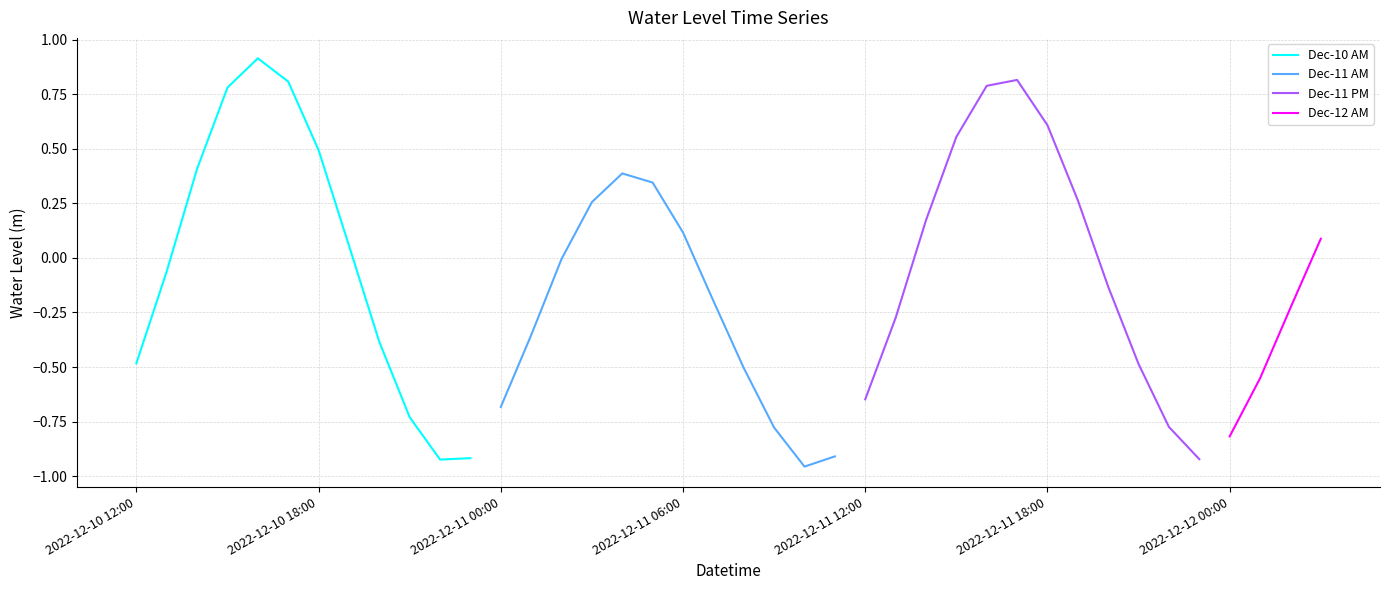

What position from the right is 2022-12-11 01:00?

27